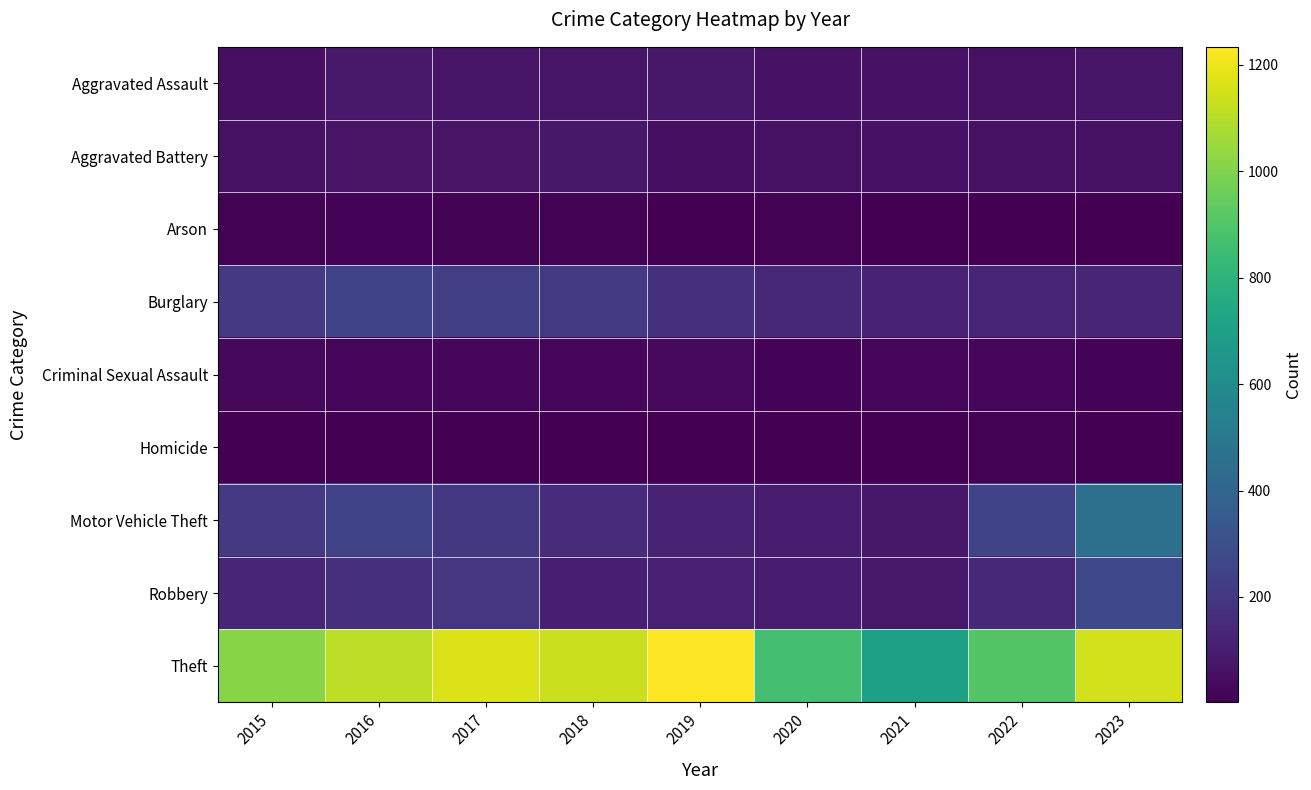

At how many categories does at least one series exceed 528?

9